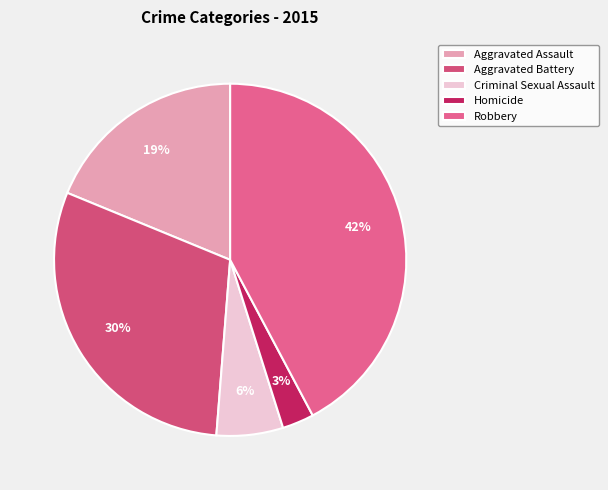

What is the smallest slice in the pie chart?

Homicide